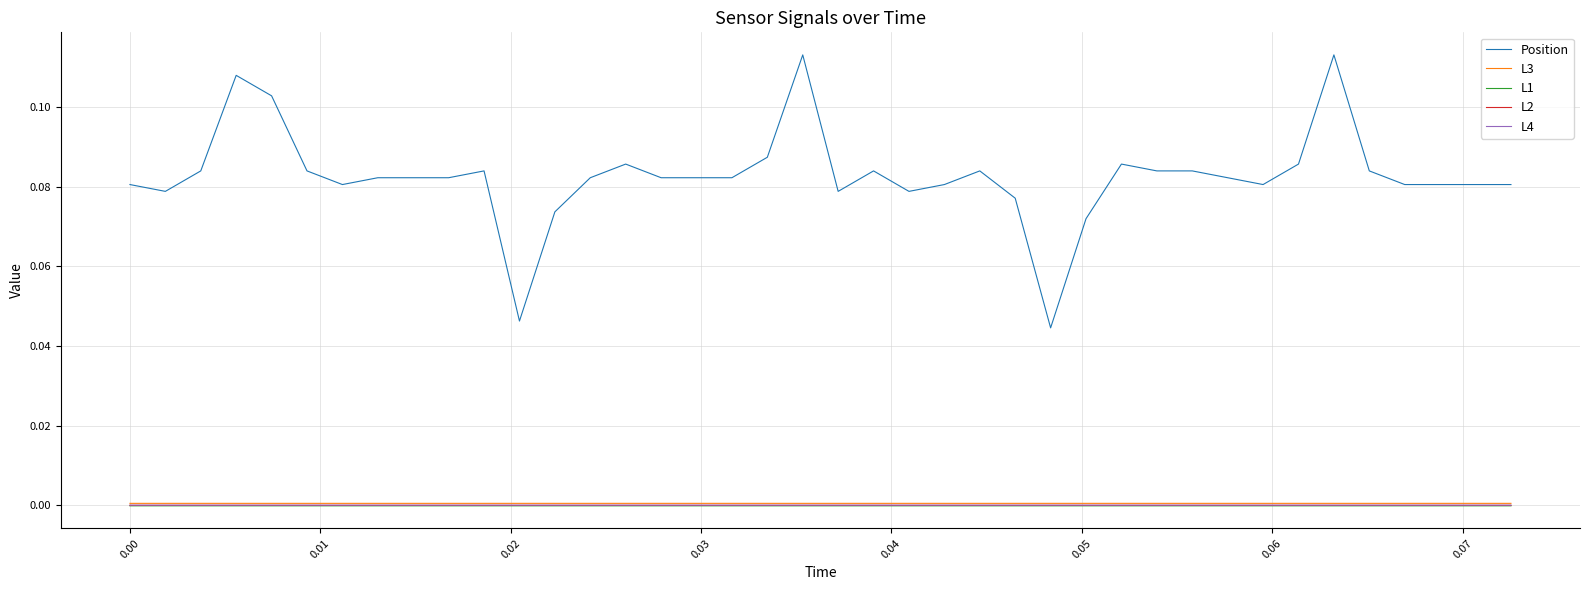

Which series has the largest range (max minus min)?

Position